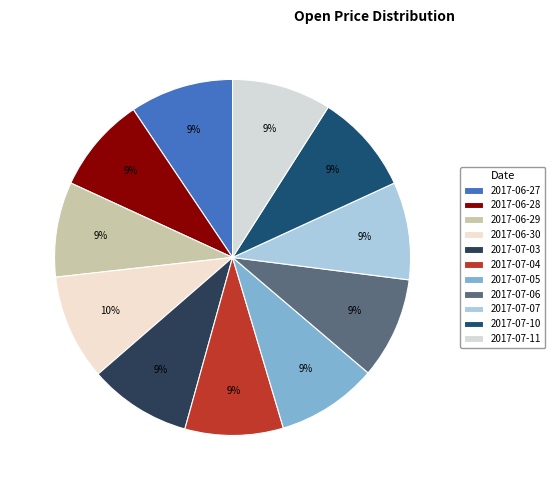

What portion of the pie excludes 2017-07-05?

90.8%